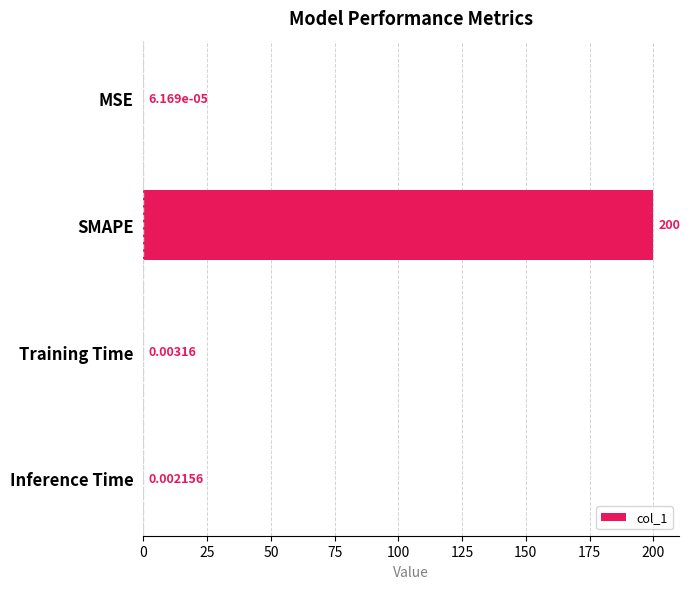

What is the sum of all values?

200.0